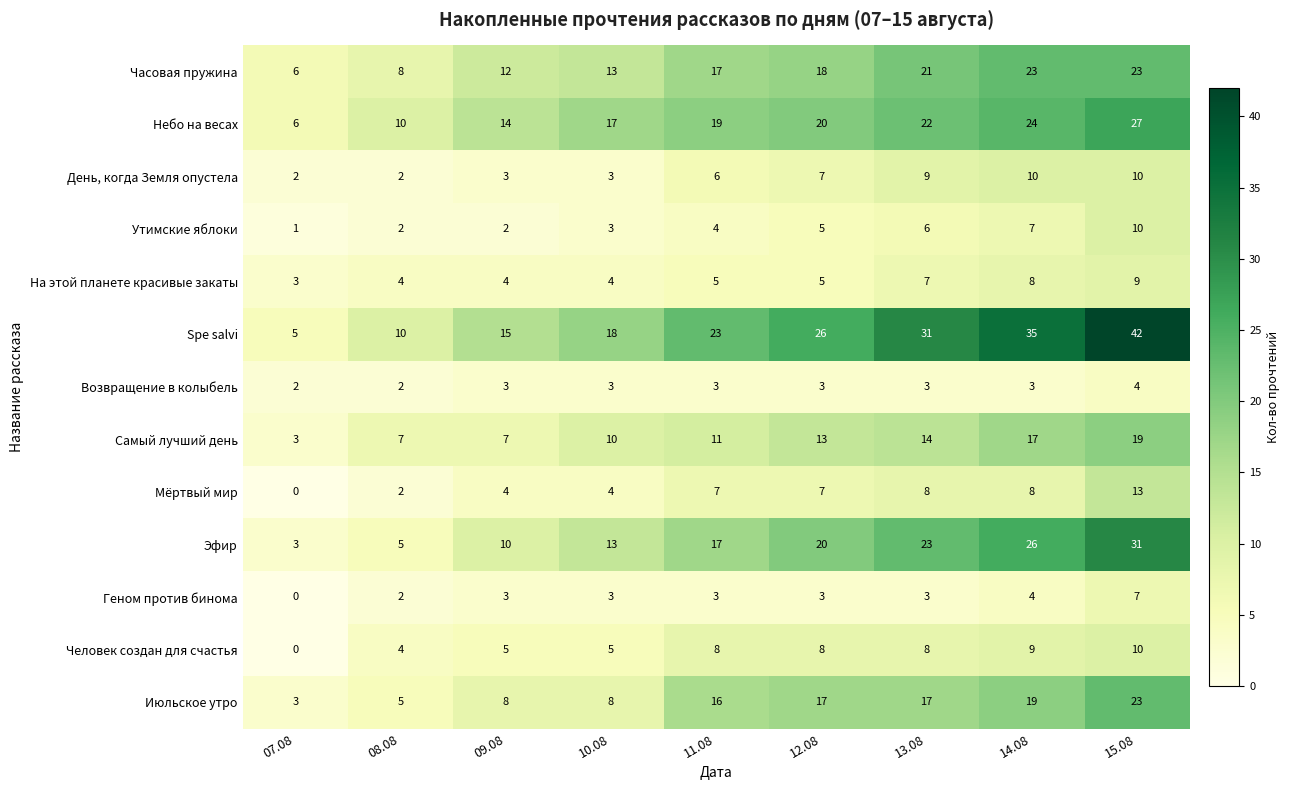

At which category is the sum across all series the highest?

15.08